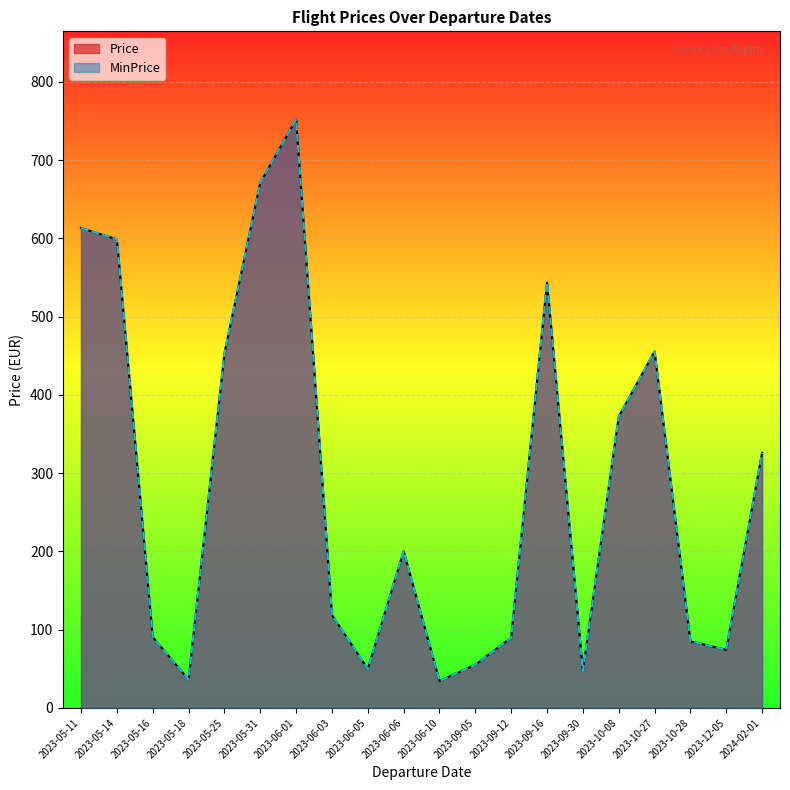

List the labels in order of MinPrice value, largest first.

2023-06-01, 2023-05-31, 2023-05-11, 2023-05-14, 2023-09-16, 2023-10-27, 2023-05-25, 2023-10-08, 2024-02-01, 2023-06-06, 2023-06-03, 2023-05-16, 2023-09-12, 2023-10-28, 2023-12-05, 2023-09-05, 2023-06-05, 2023-09-30, 2023-05-18, 2023-06-10